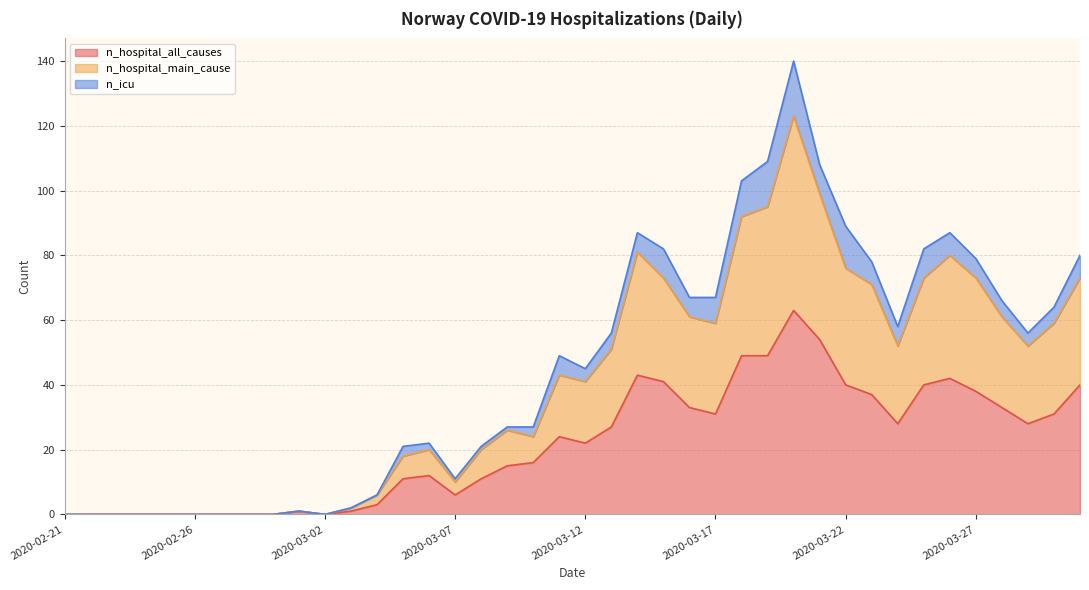

List the labels in order of n_hospital_all_causes value, largest first.

2020-03-20, 2020-03-21, 2020-03-18, 2020-03-19, 2020-03-14, 2020-03-26, 2020-03-15, 2020-03-22, 2020-03-25, 2020-03-31, 2020-03-27, 2020-03-23, 2020-03-16, 2020-03-28, 2020-03-17, 2020-03-30, 2020-03-24, 2020-03-29, 2020-03-13, 2020-03-11, 2020-03-12, 2020-03-10, 2020-03-09, 2020-03-06, 2020-03-05, 2020-03-08, 2020-03-07, 2020-03-04, 2020-03-01, 2020-03-03, 2020-02-21, 2020-02-22, 2020-02-23, 2020-02-24, 2020-02-25, 2020-02-26, 2020-02-27, 2020-02-28, 2020-02-29, 2020-03-02